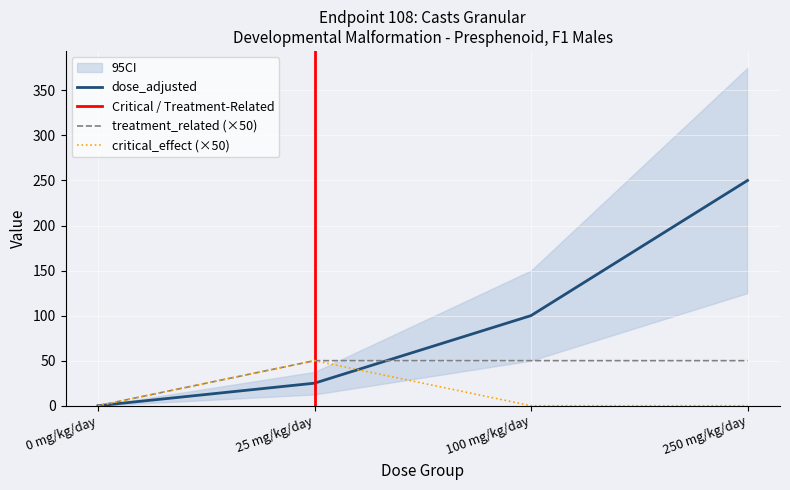

The dose_adjusted series shows 25 at 25 mg/kg/day. True or false?

True